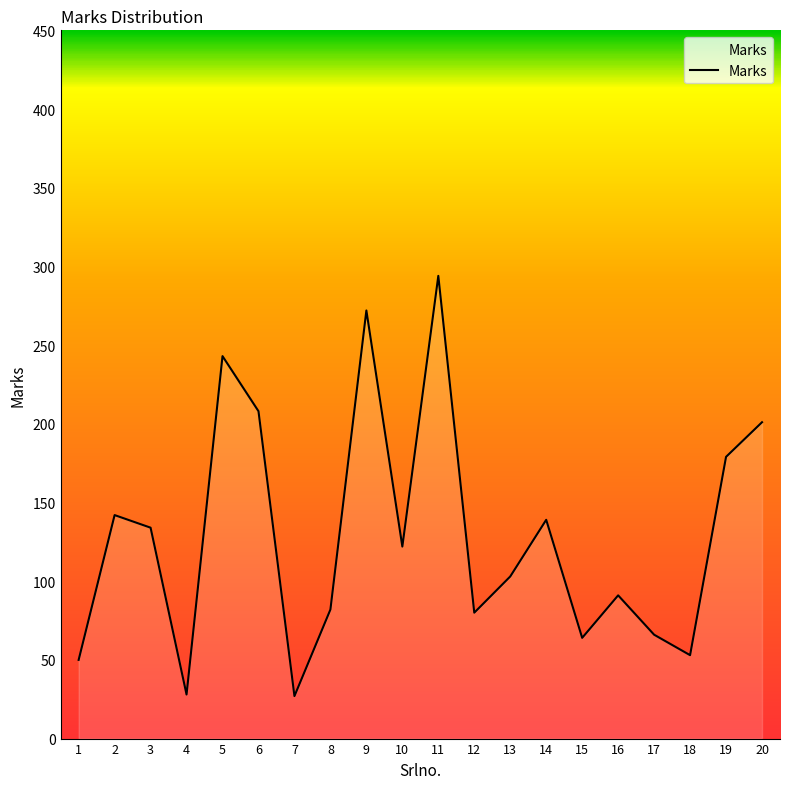

Does the chart have visible grid lines?

No